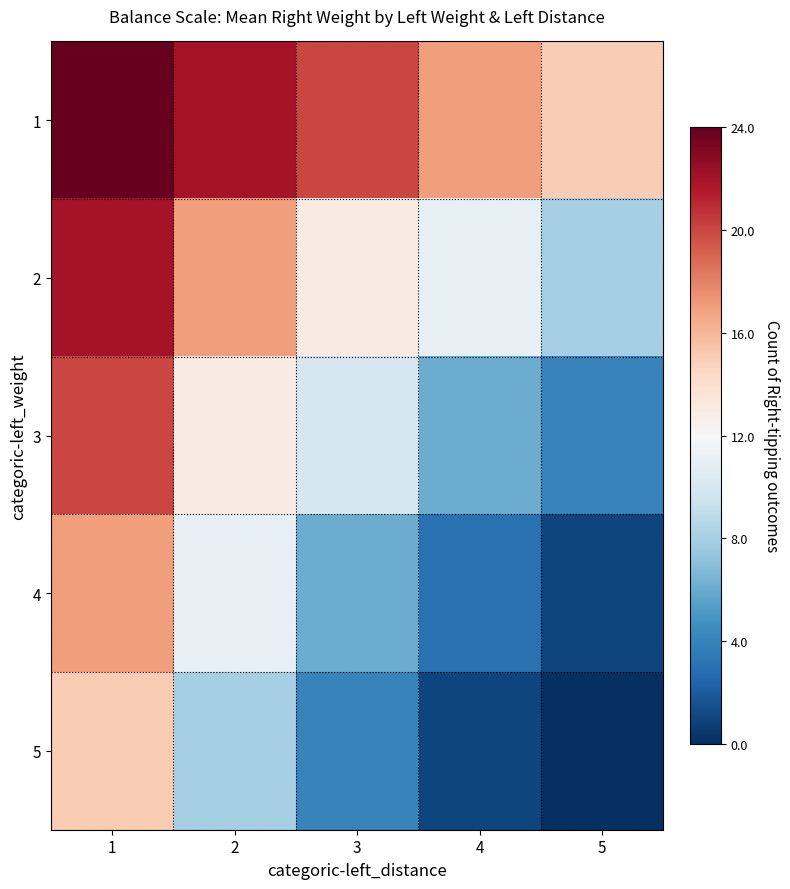

Reading left to right, list all the values displayed in this chart.

1: 1=24	2=22	3=20	4=17	5=15
2: 1=22	2=17	3=13	4=11	5=8
3: 1=20	2=13	3=10	4=6	5=4
4: 1=17	2=11	3=6	4=3	5=1
5: 1=15	2=8	3=4	4=1	5=0